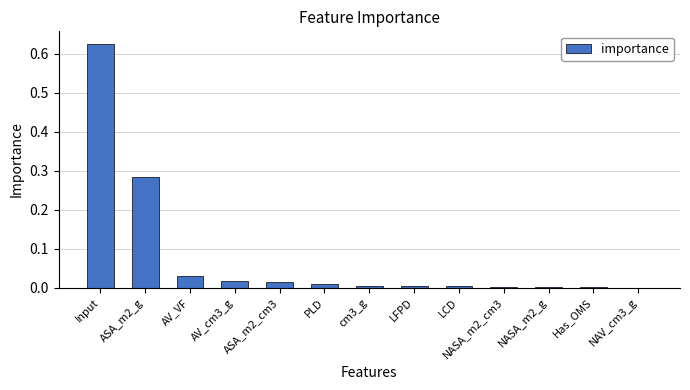

Count the number of categories in the chart.

13